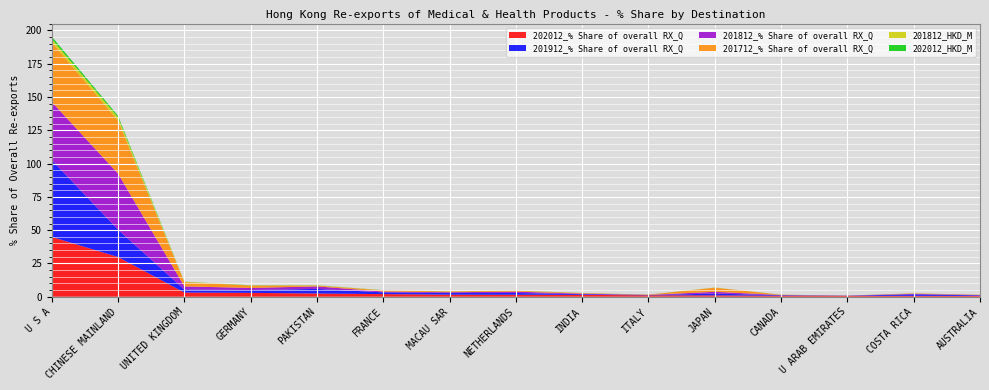

Reading right to left, transcribe all the data shown in this chart.

202012_% Share of overall RX_Q: 0.6	0.7	0.7	0.8	1.0	1.1	1.4	1.5	1.5	2.0	2.4	2.9	3.1	29.8	44.9
201912_% Share of overall RX_Q: 0.4	1.1	0.1	0.4	1.3	0.2	0.6	1.4	1.3	1.3	3.5	2.1	2.3	20.5	57.7
201812_% Share of overall RX_Q: 0.2	0.4	0.0	0.2	1.4	0.1	0.4	1.0	0.6	0.6	1.9	1.6	2.3	42.1	43.7
201712_% Share of overall RX_Q: 0.2	0.4	0.0	0.2	3.1	0.2	0.4	0.7	0.6	0.9	0.7	1.8	3.3	39.8	44.8
201812_HKD_M: 0.0	0.0	0.0	0.0	0.1	0.0	0.0	0.1	0.0	0.0	0.1	0.1	0.1	2.5	2.6
202012_HKD_M: 0.0	0.0	0.0	0.0	0.0	0.0	0.1	0.1	0.1	0.1	0.1	0.1	0.1	1.2	1.7